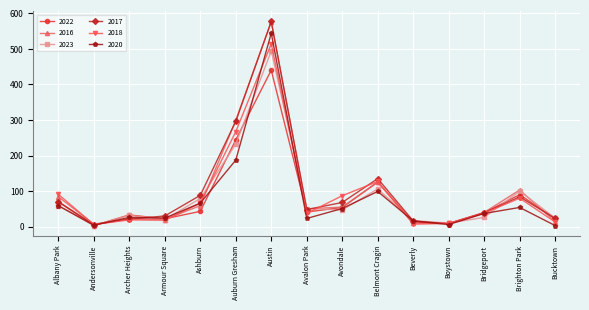

What is the value of the 2022 point at the 14th from the left?

90